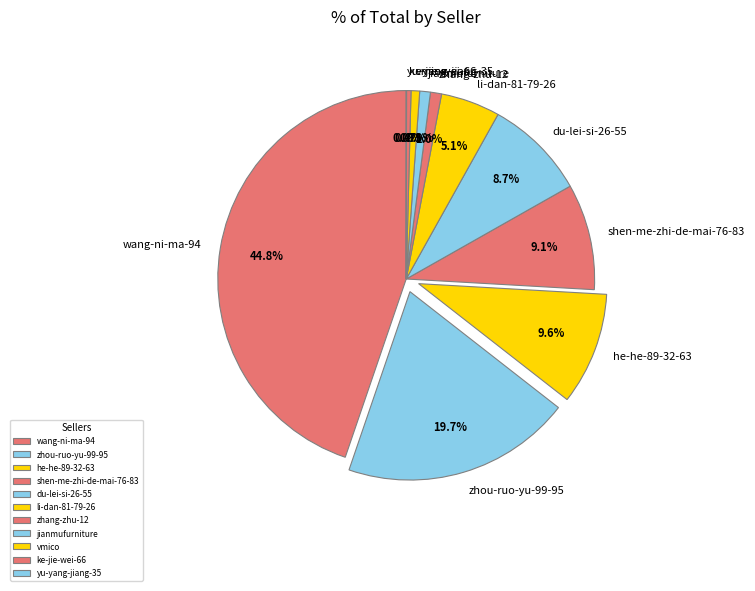

Do he-he-89-32-63 and du-lei-si-26-55 together represent more than half of the pie?

No